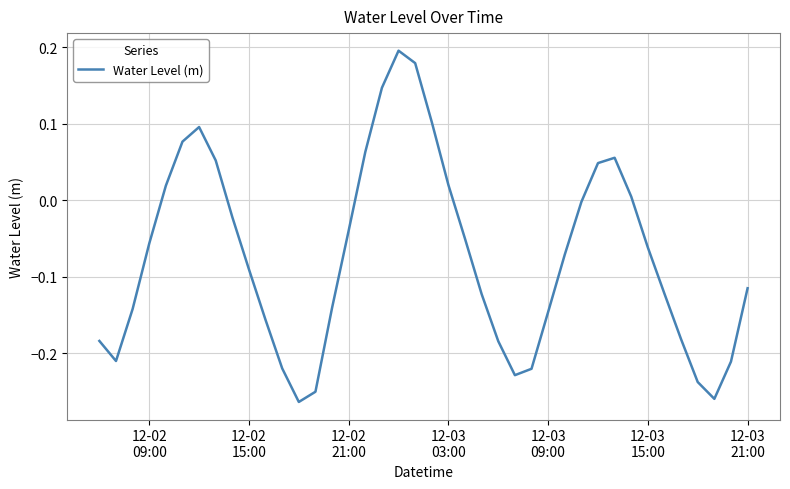

Is this an area chart (filled region under the line)?

No